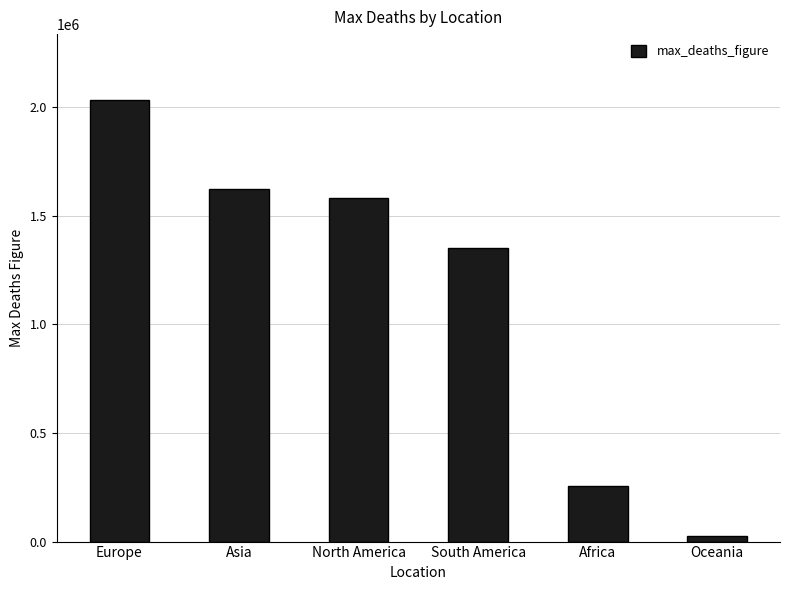

Rank the categories by value from highest to lowest.

Europe, Asia, North America, South America, Africa, Oceania